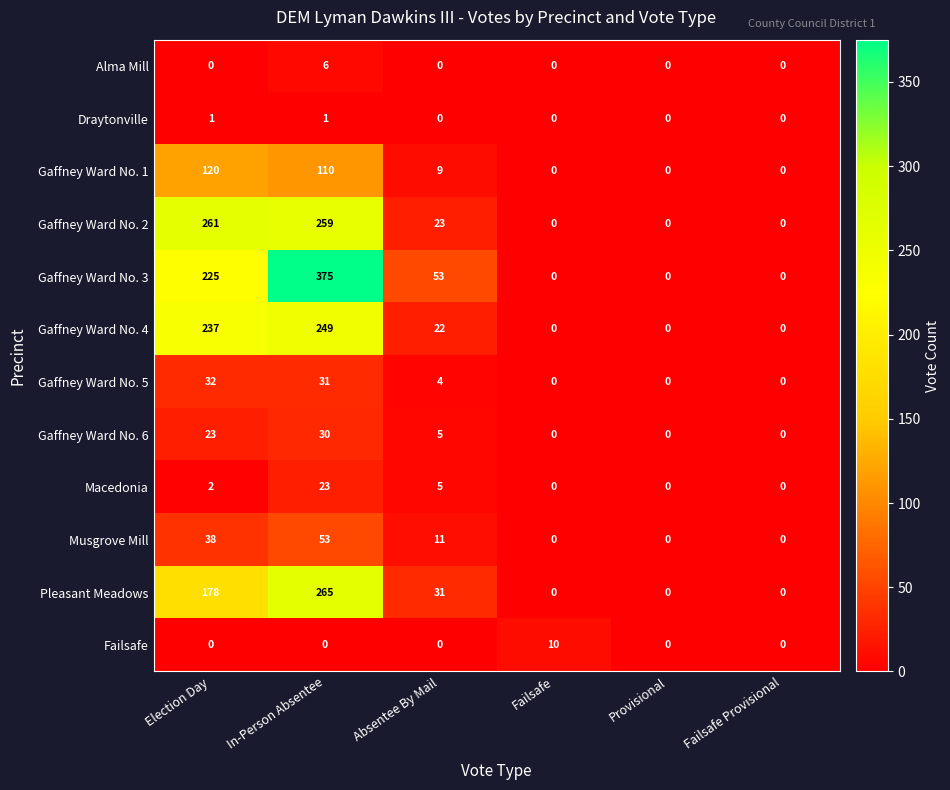

List the series in order of their peak value, highest first.

Gaffney Ward No. 3, Pleasant Meadows, Gaffney Ward No. 2, Gaffney Ward No. 4, Gaffney Ward No. 1, Musgrove Mill, Gaffney Ward No. 5, Gaffney Ward No. 6, Macedonia, Failsafe, Alma Mill, Draytonville